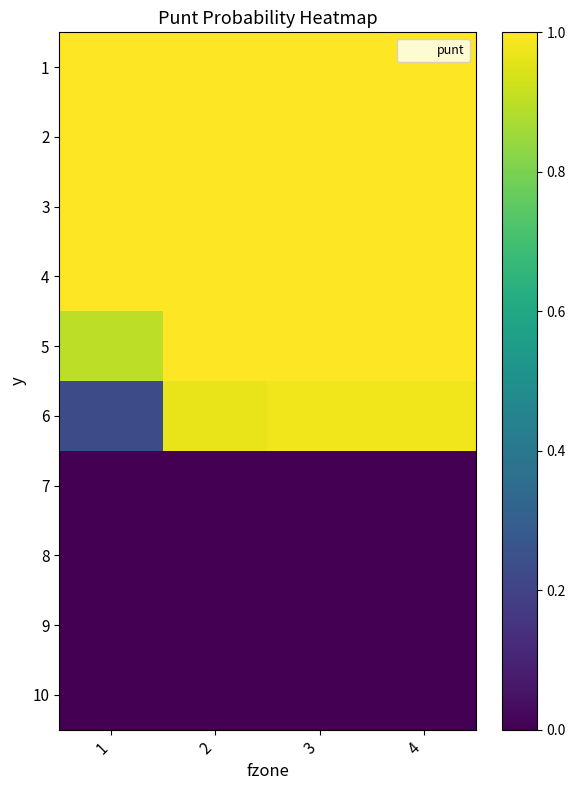

What is the difference between the highest and lowest values at 4?

1.0